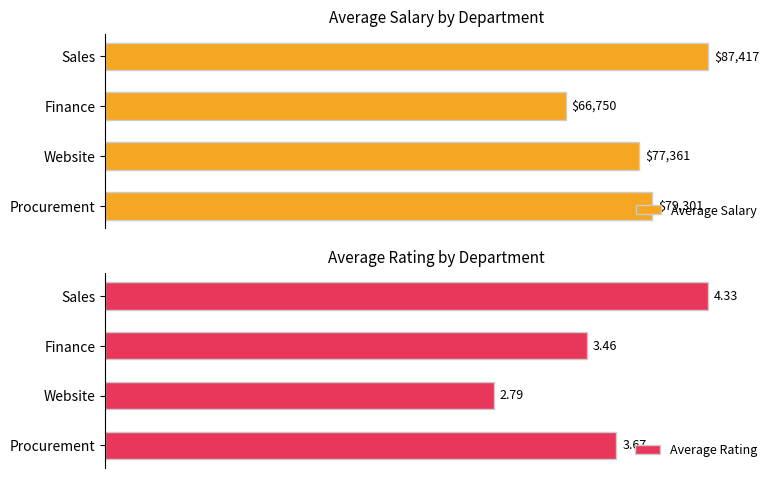

Are the bars horizontal?

Yes